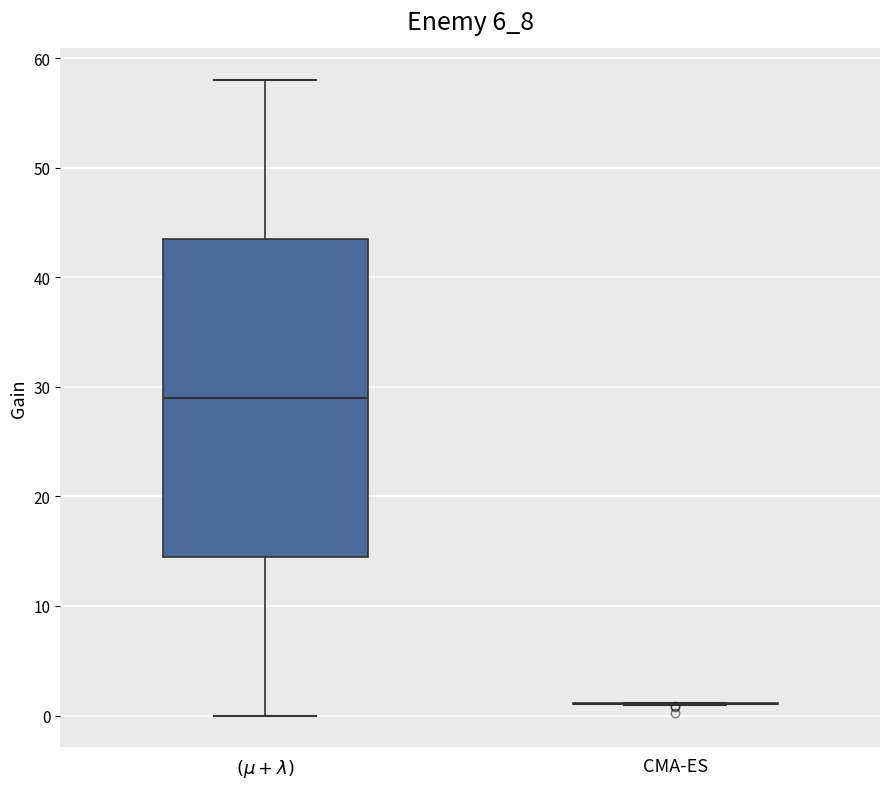

Reading left to right, transcribe this box plot: for each box, give where its median line is, the range the box spans, and where its two whiskers end, as read against the y-axis. The values are not printed on the chart, so give them approximately, as read against the axis.

$(\mu + \lambda)$: median 29, box 15 to 44, whiskers 0 to 58
CMA-ES: box collapsed to a line at 1, whiskers 1 to 1